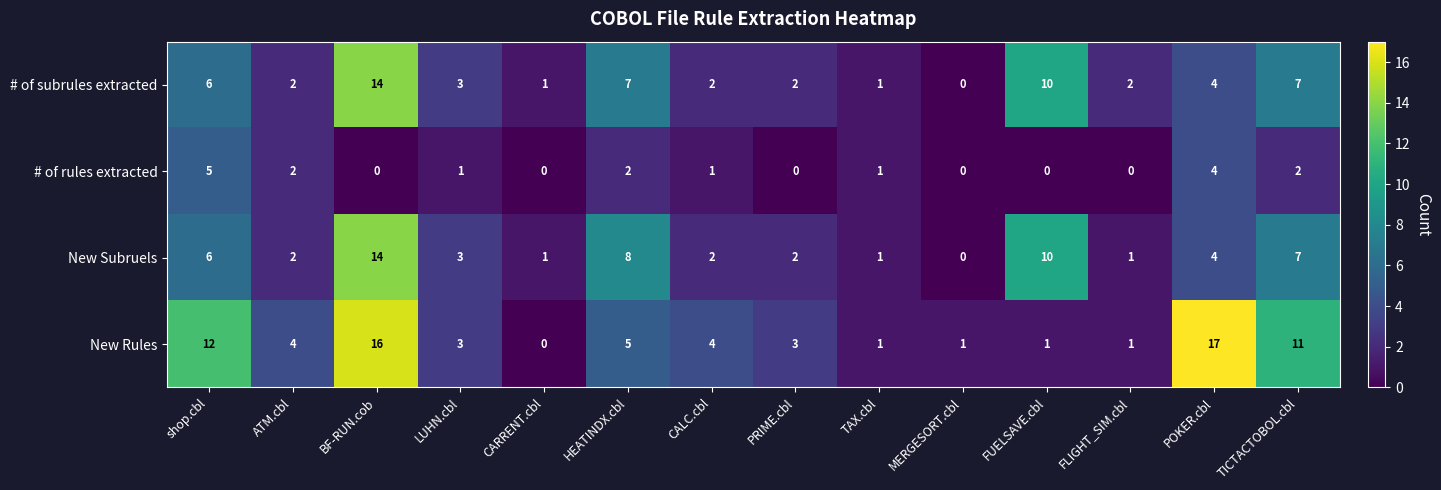

At which label does New Subruels reach its peak?

BF-RUN.cob